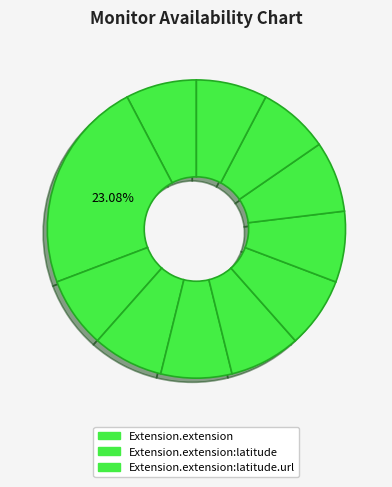

Which category has the biggest portion of the pie?

Extension.extension:latitude